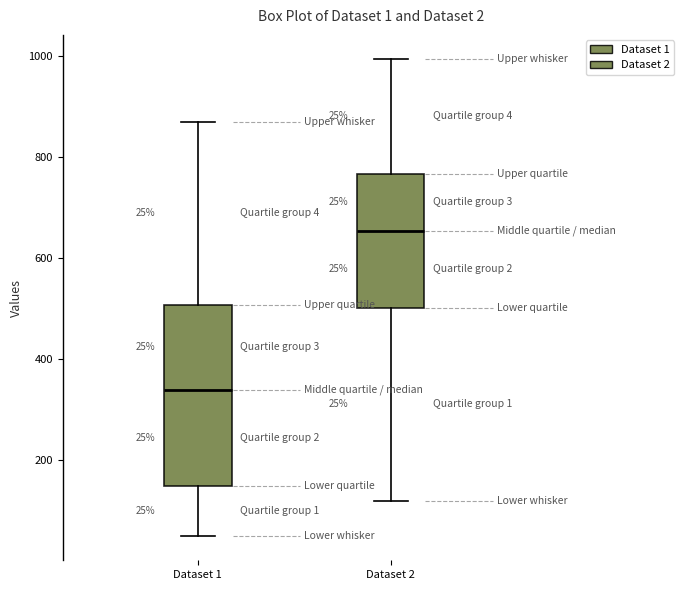

Which box's median line is the highest?

Dataset 2